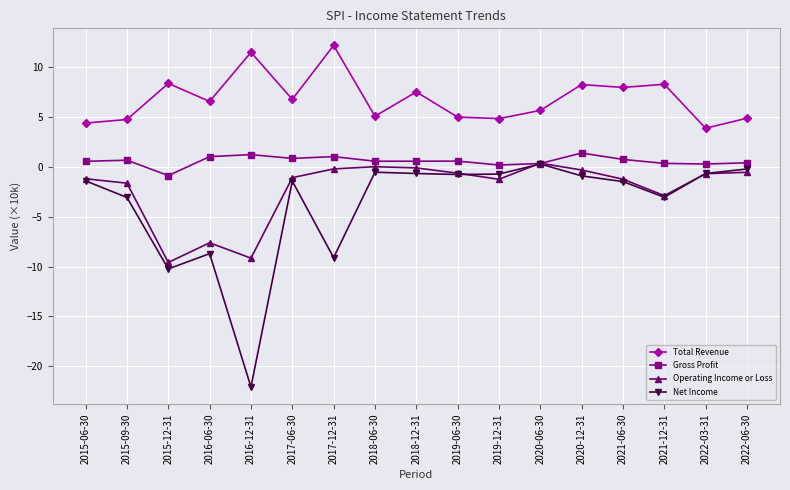

Which series changed the most between 2015-06-30 and 2018-12-31?

Total Revenue